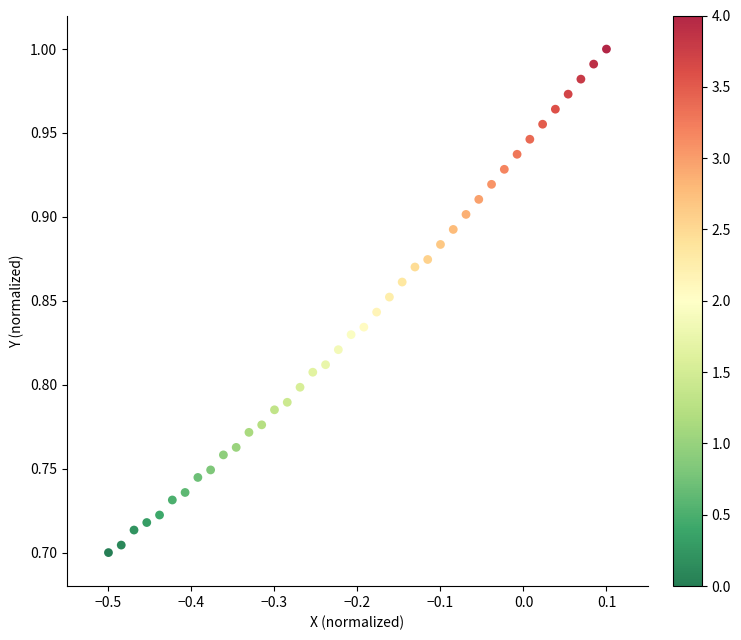

What is the range of X values (max minus min)?

0.6